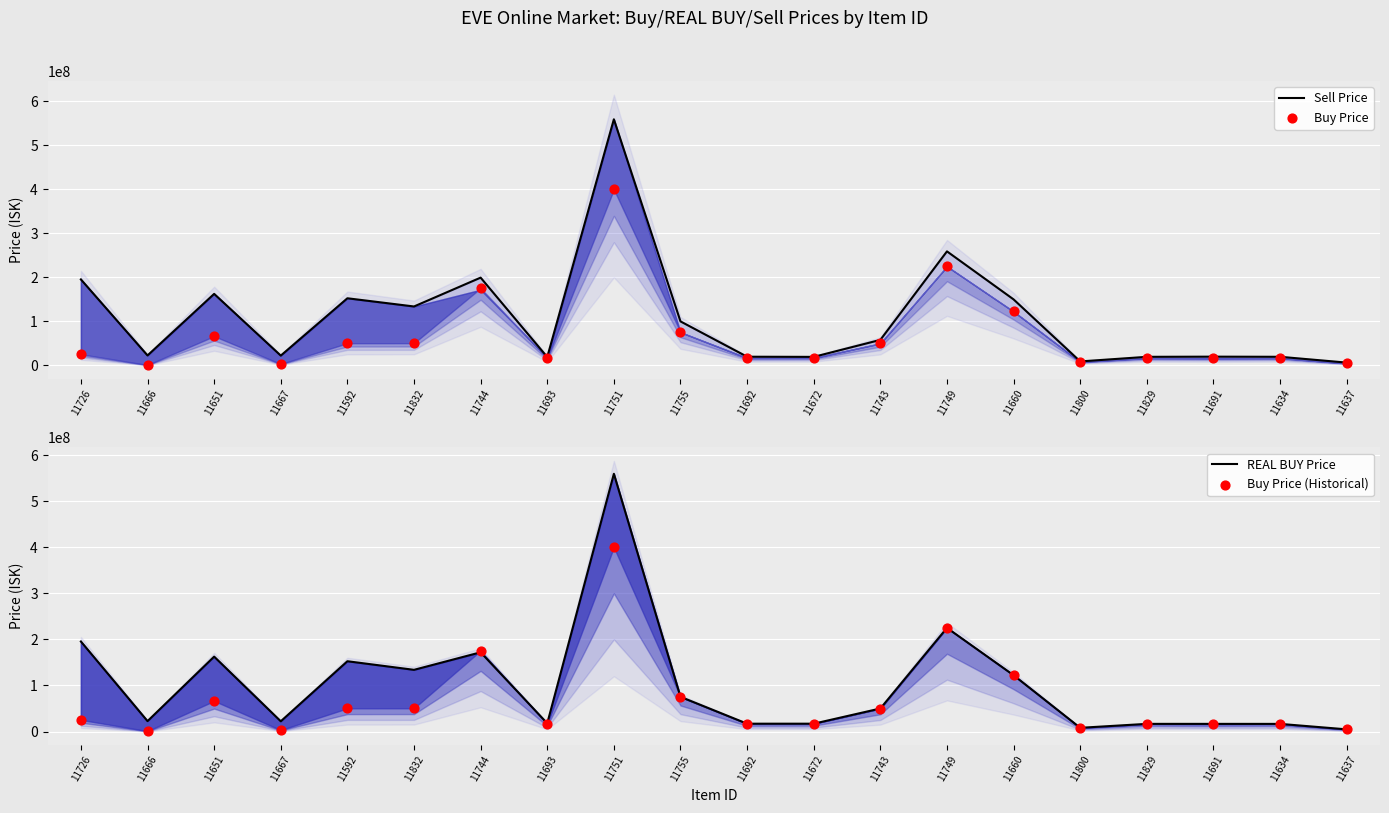

Which series contains the lowest Y value?

Buy Price